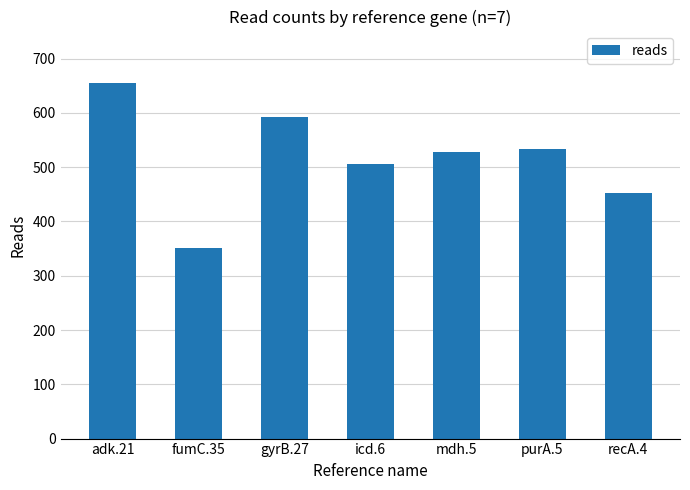

How many data points are less than 528?

3